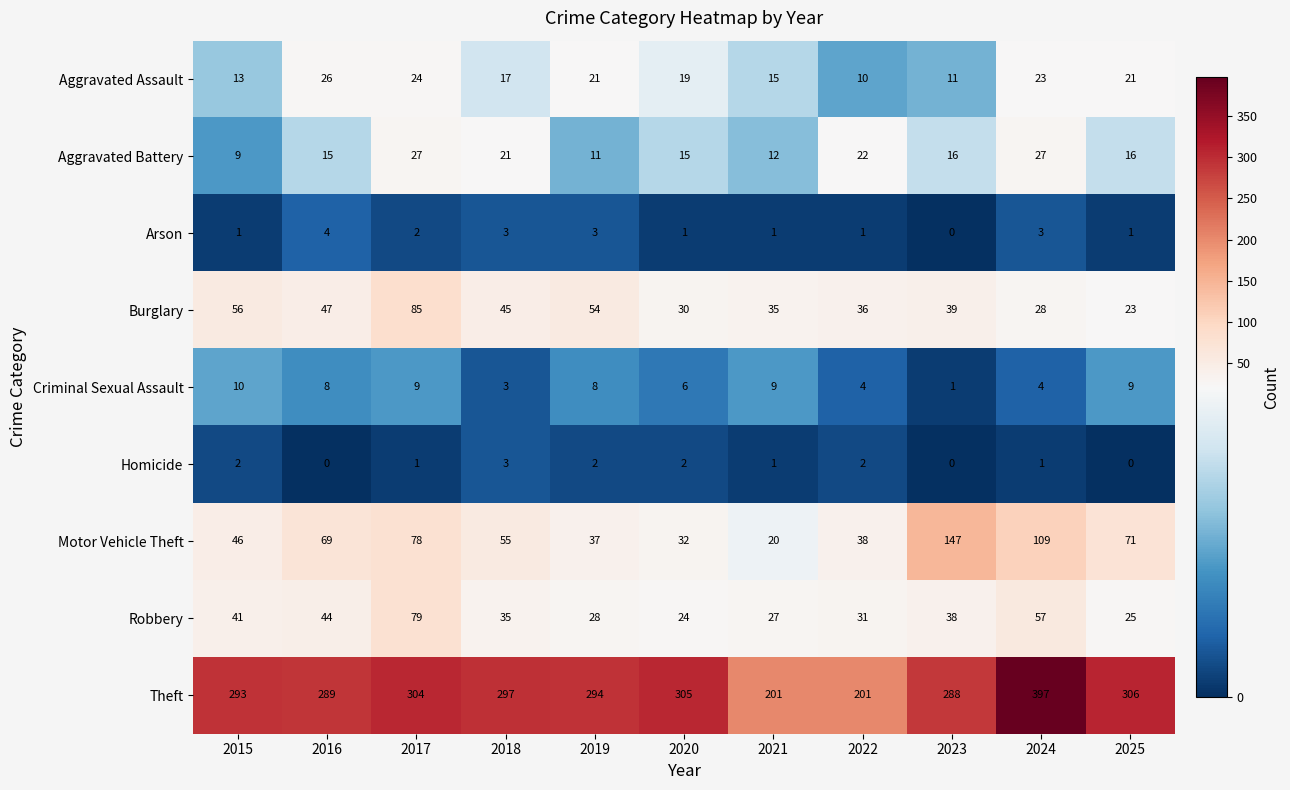

Where does the Homicide series first go above 1?

2015